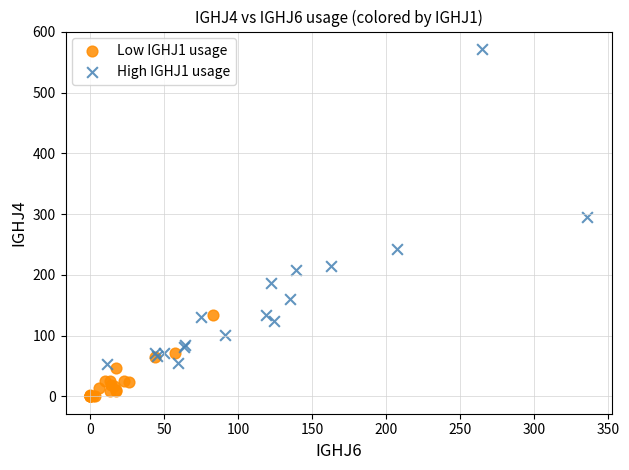

Which series contains the highest Y value?

High IGHJ1 usage